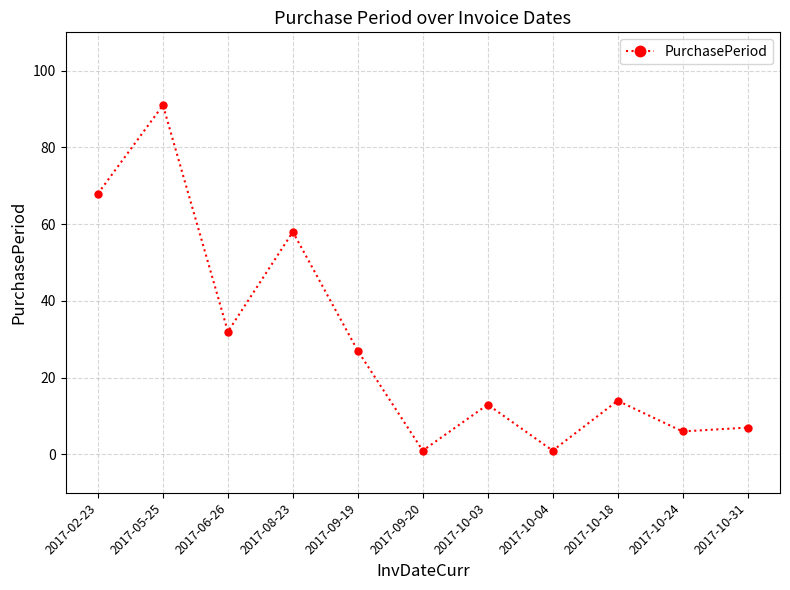

How many distinct data groups are displayed?

1